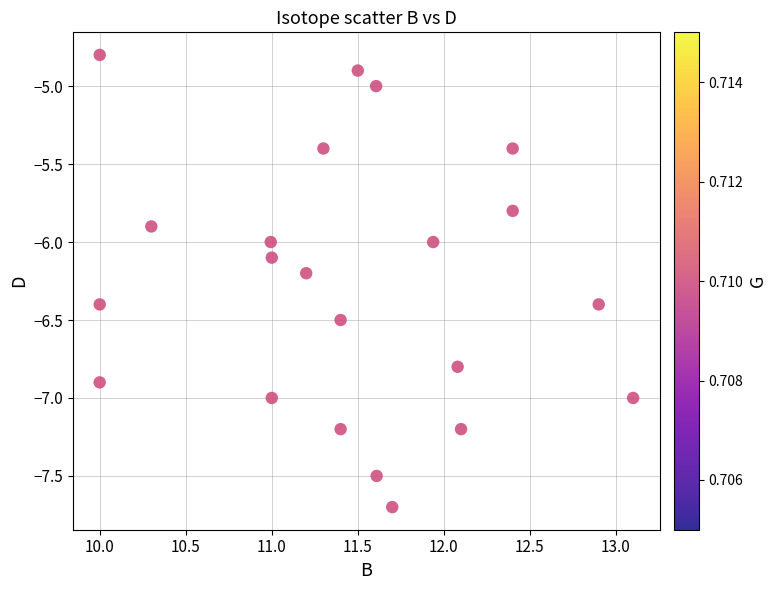

What is the range of X values (max minus min)?

3.1